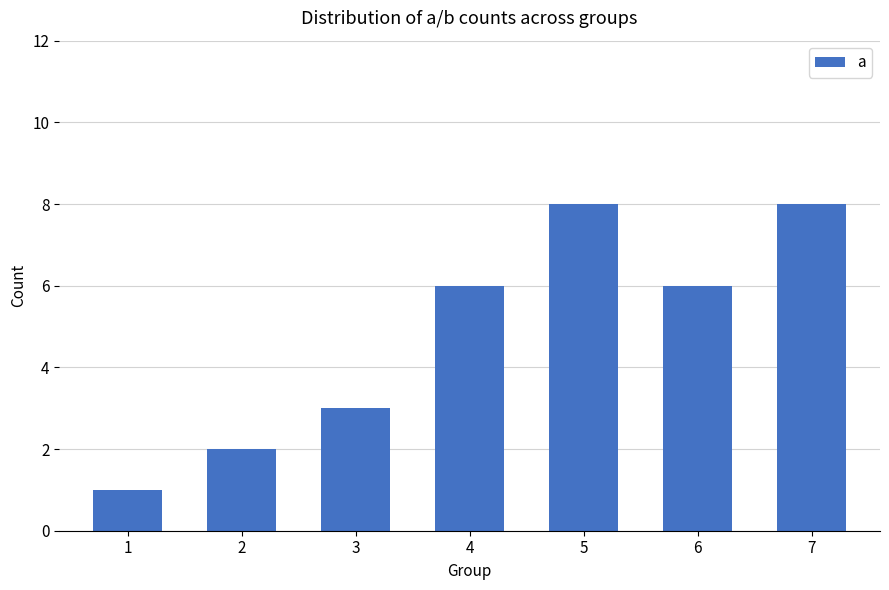

What is the ratio of the value at 2 to the value at 4?

0.3